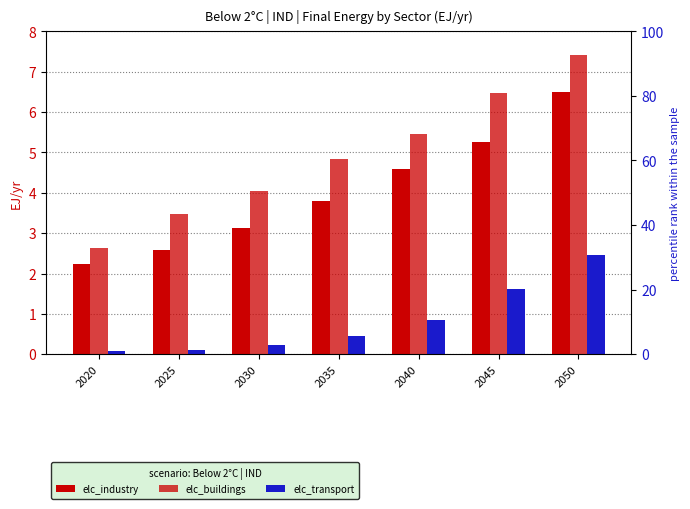

How many categories are shown in the chart?

7